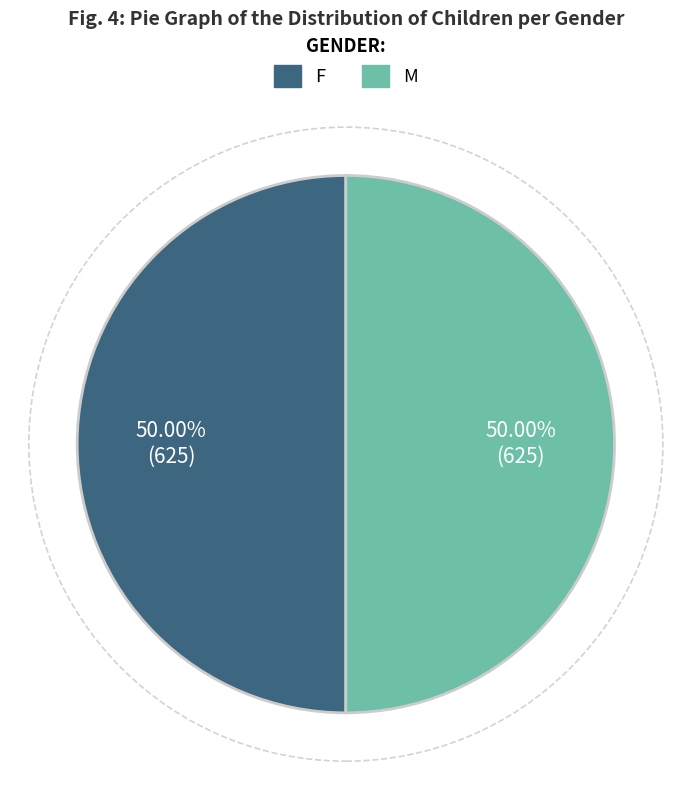

What is the ratio of the value at F to the value at M?

1.0